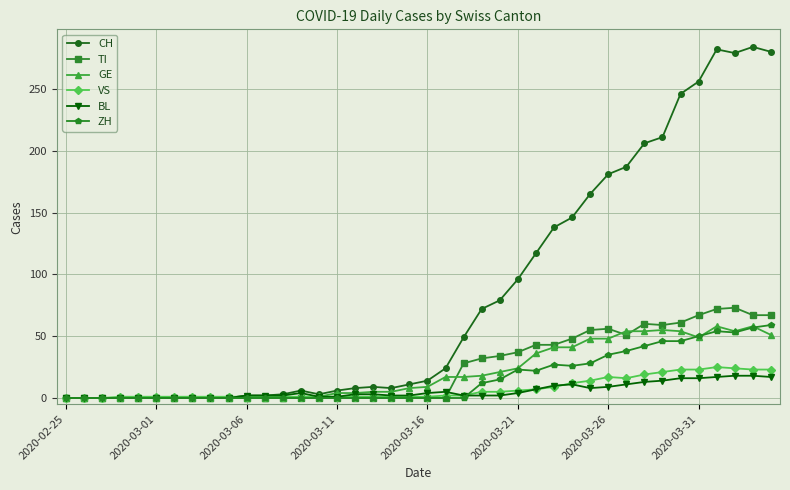

Which series has the largest total across all categories?

CH